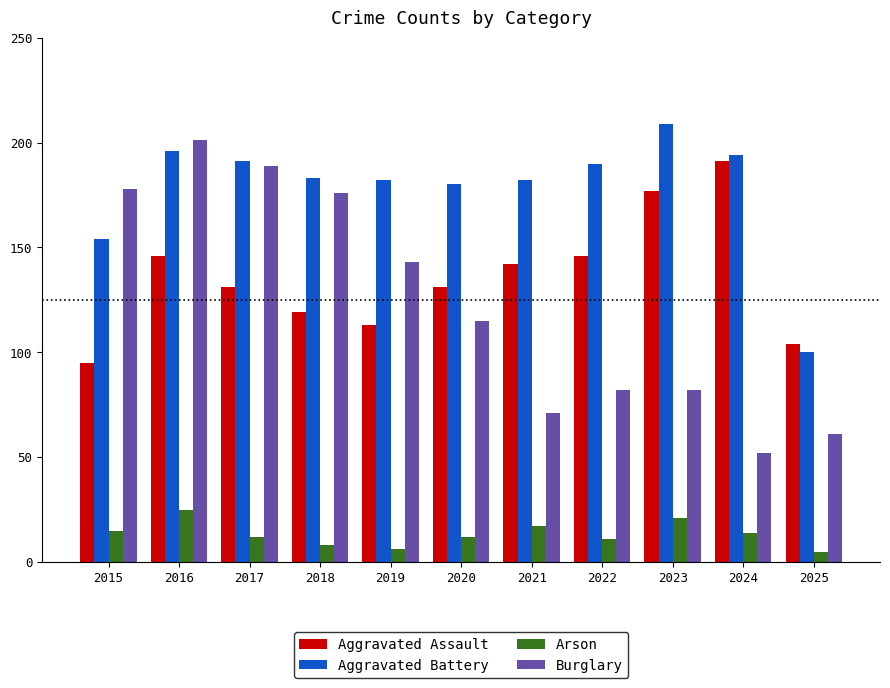

How many bars are there in each group?

4